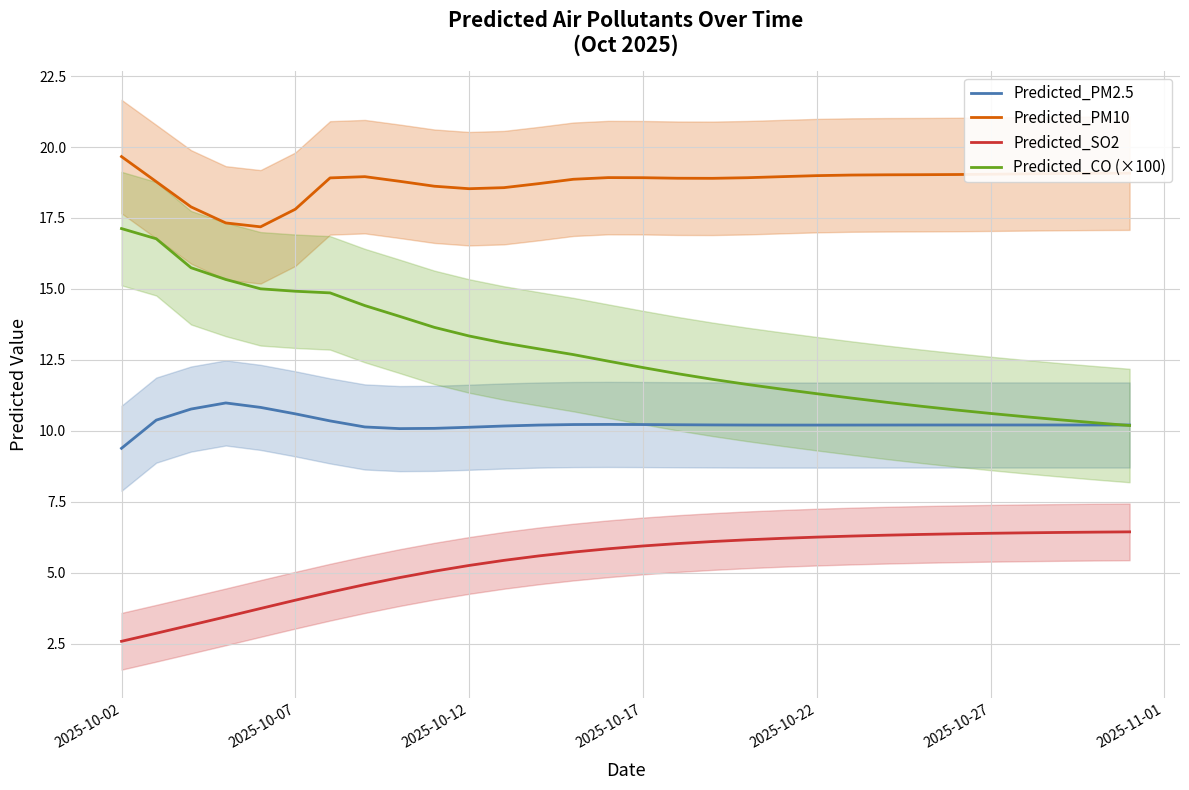

What is the highest value of the Predicted_CO (×100) series?

17.1